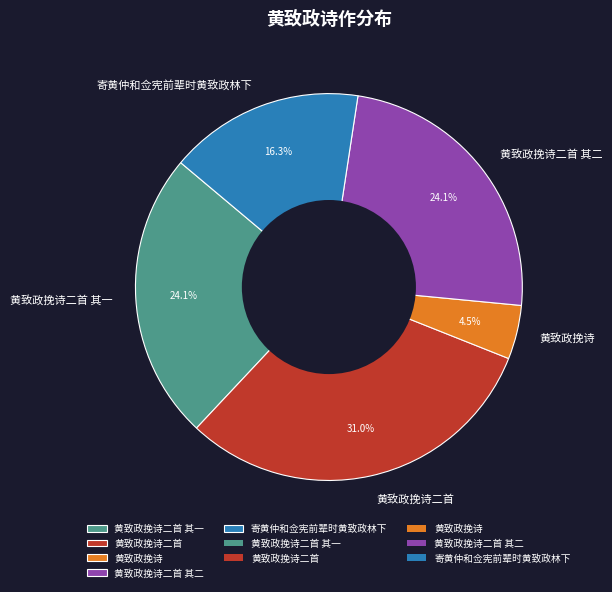

Is there a majority slice in this chart?

No